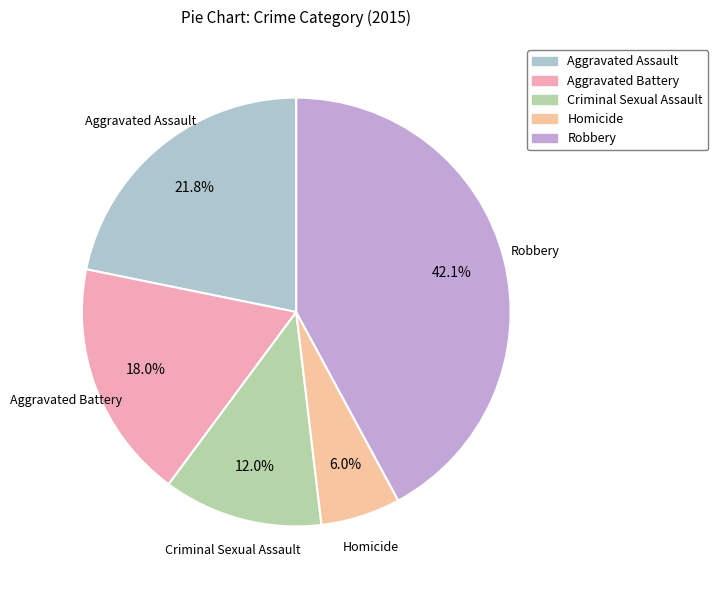

Rank the categories by value from lowest to highest.

Homicide, Criminal Sexual Assault, Aggravated Battery, Aggravated Assault, Robbery